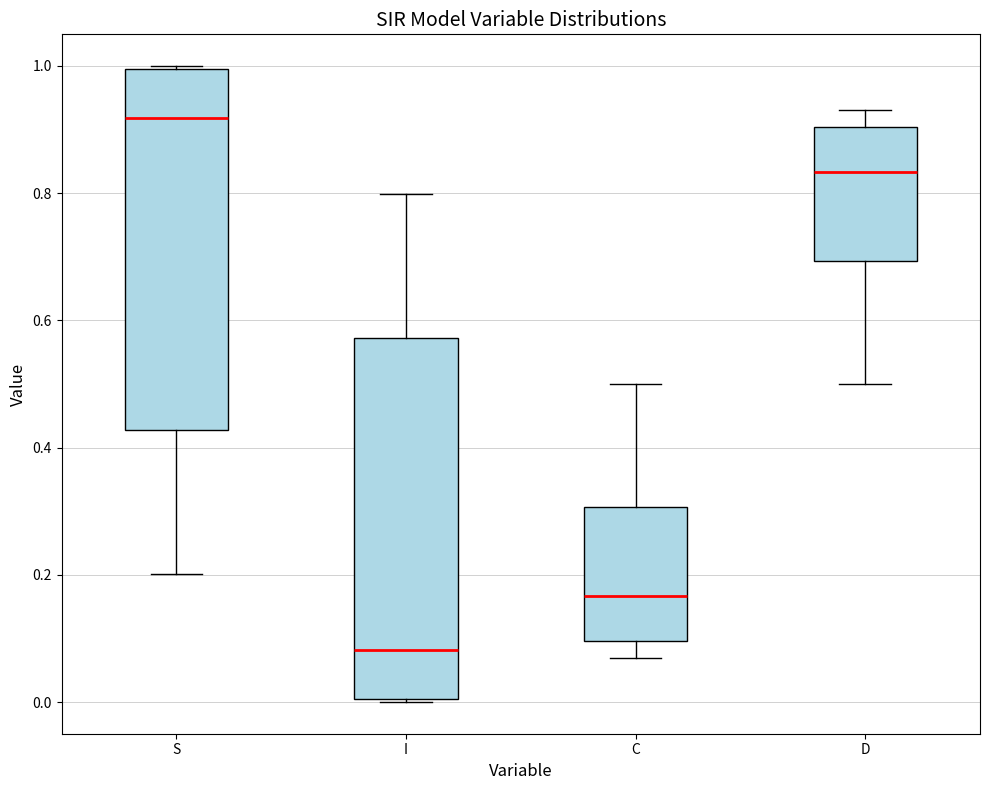

Which box has the lowest median line?

I